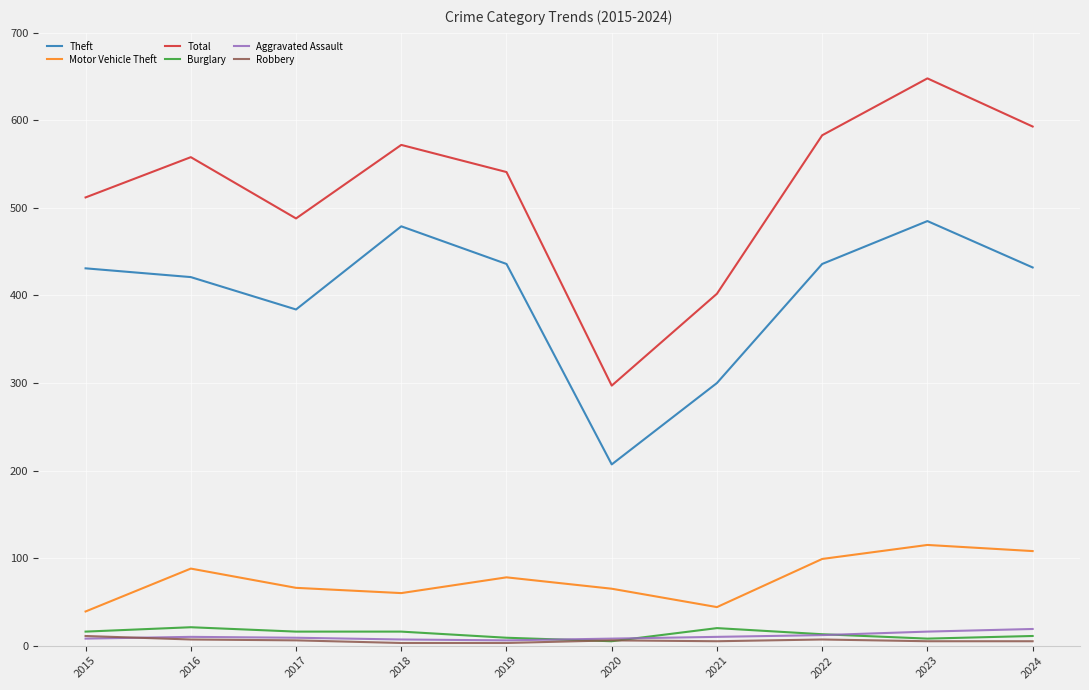

How many values in the Theft series are below 432?

5